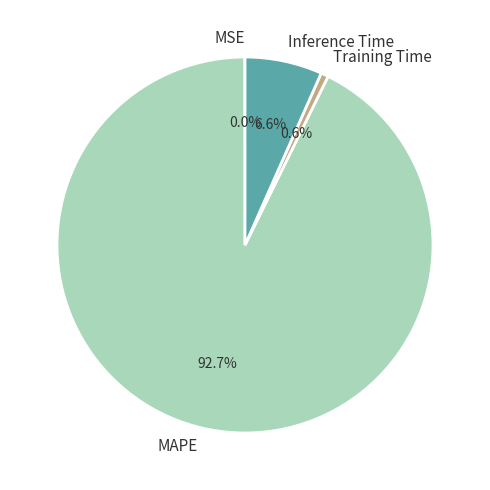

Is the sum of Training Time and MAPE greater than half?

Yes